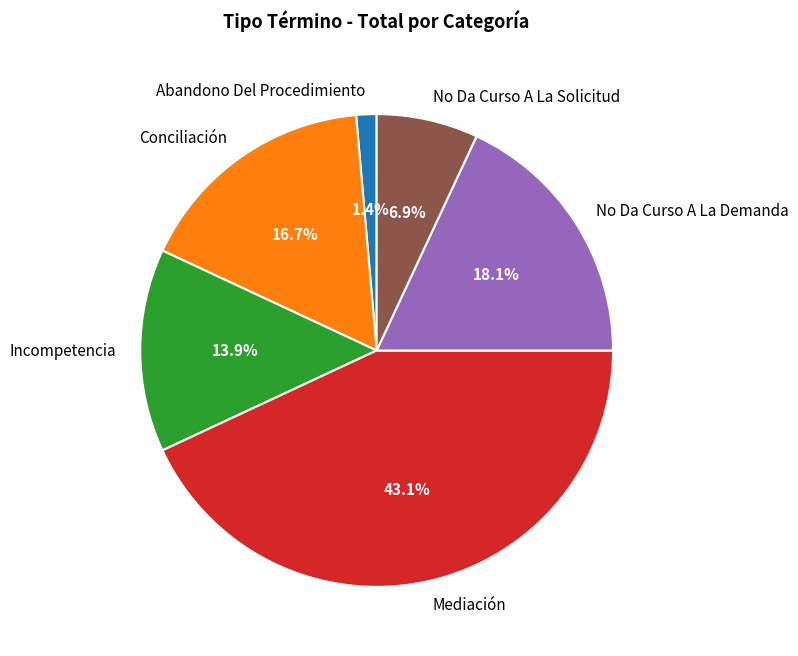

To the nearest percent, what is the average slice percentage?

17%